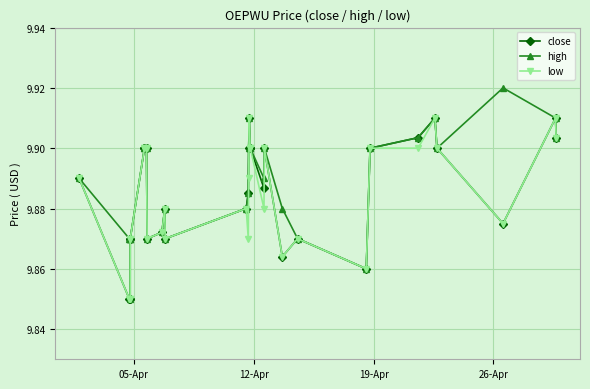

True or false: low has more than 1 interior local peaks.

True